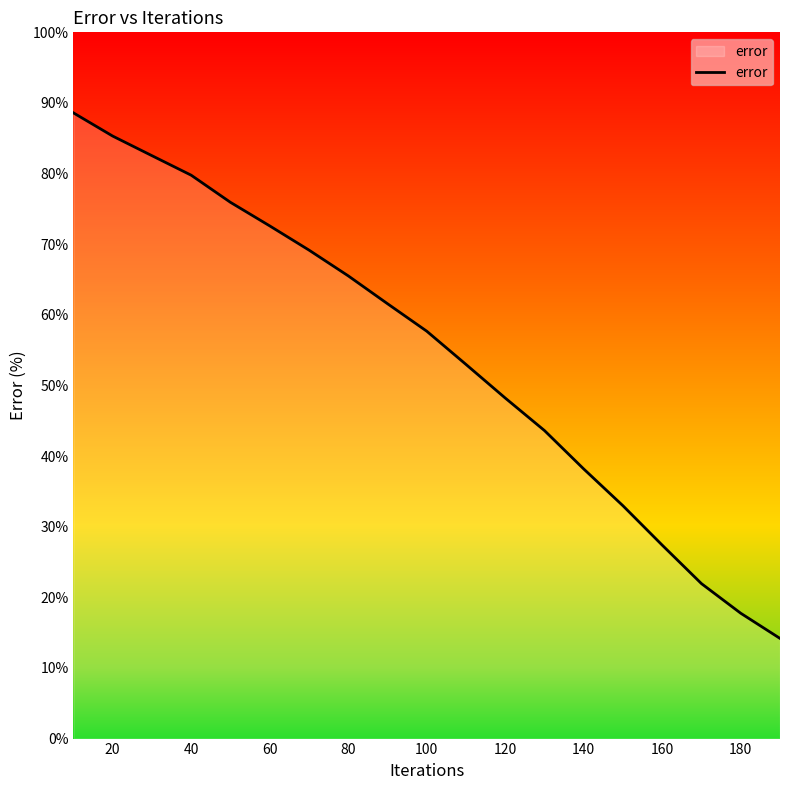

What is the greatest value displayed?

88.6